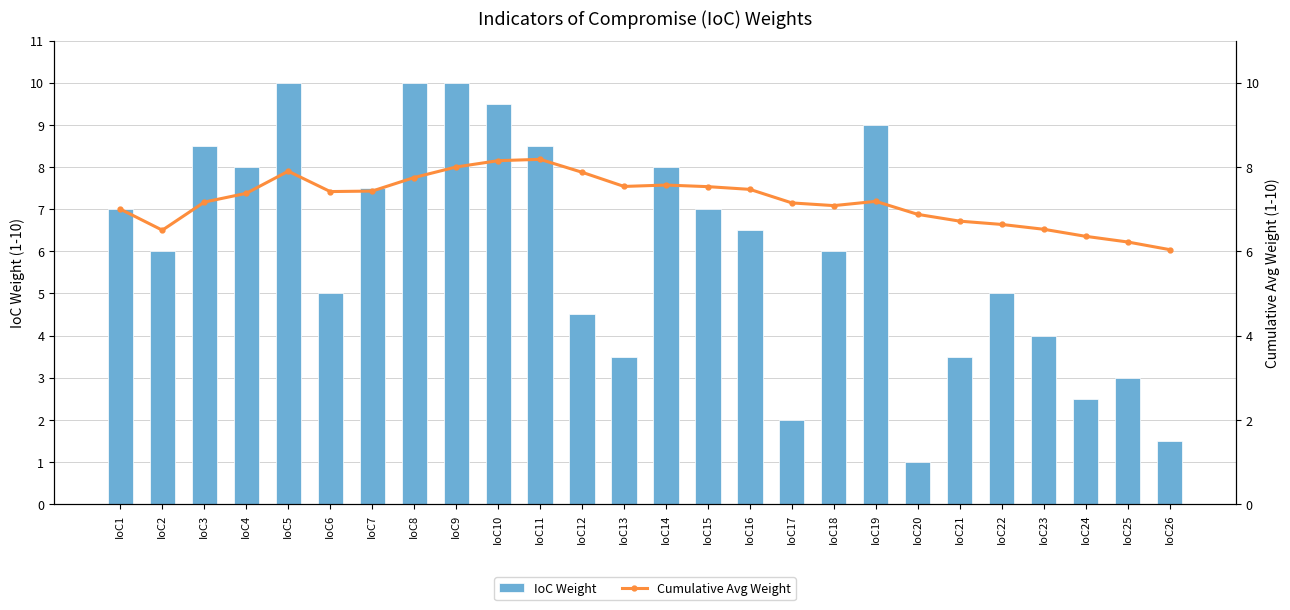

What is the difference between the highest and lowest values at IoC21?

3.2